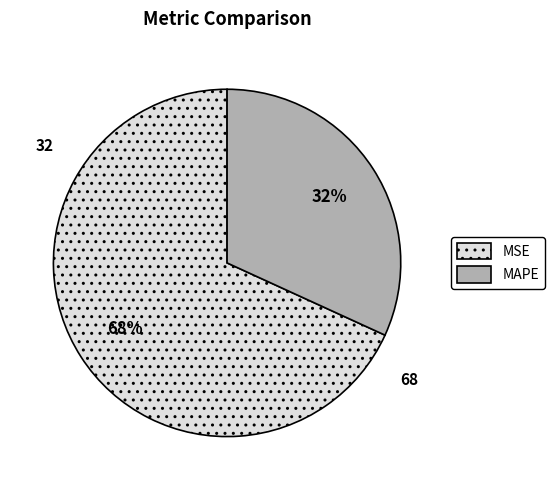

Does MAPE account for over 50% of the chart?

No